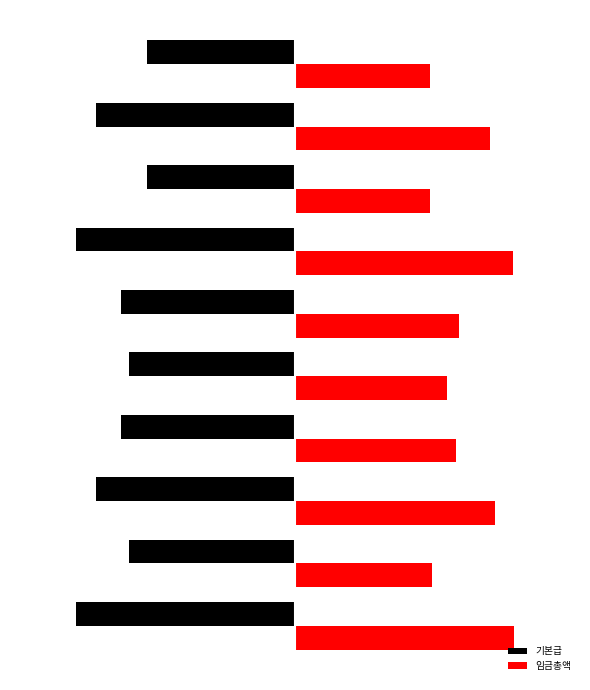

What are all the series names shown in the legend?

기본급, 임금총액